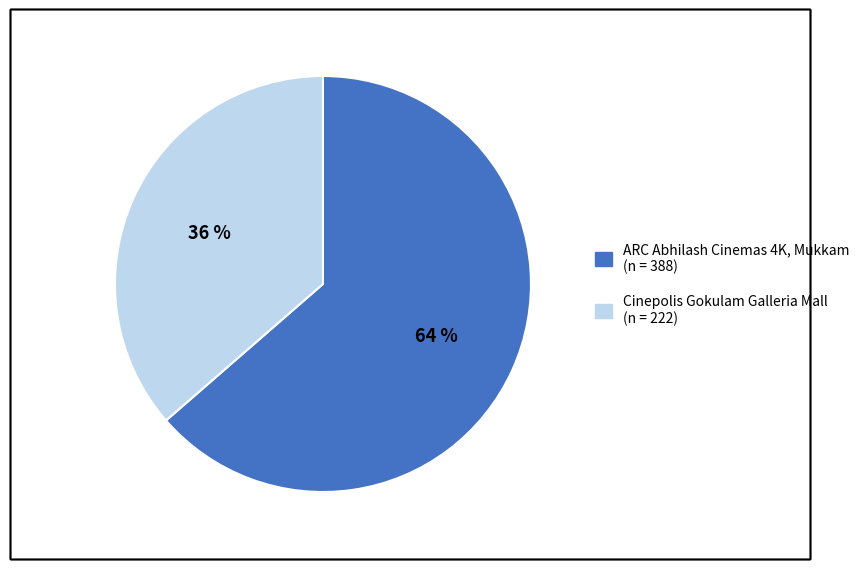

Which has a higher value, Cinepolis Gokulam Galleria Mall or ARC Abhilash Cinemas 4K, Mukkam?

ARC Abhilash Cinemas 4K, Mukkam